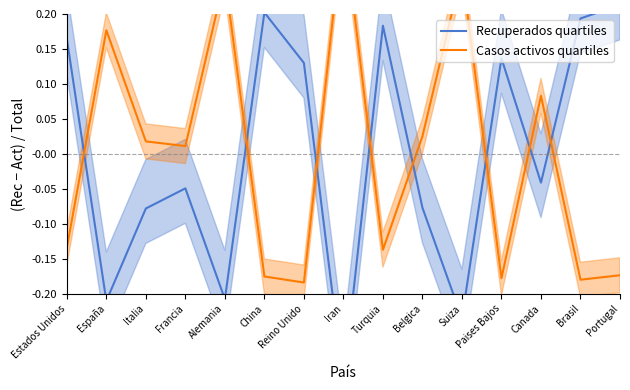

What is the value of the Recuperados quartiles point at the 15th from the left?

0.2